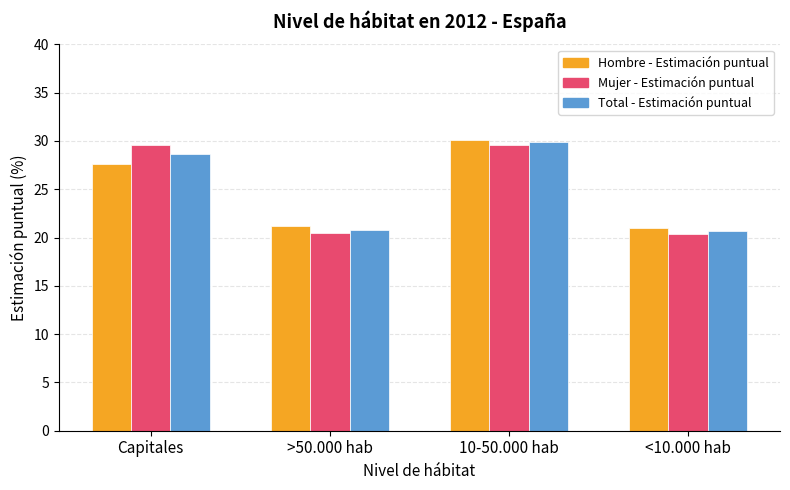

Is the value of Mujer - Estimación puntual at Capitales greater than the value of Hombre - Estimación puntual at <10.000 hab?

Yes